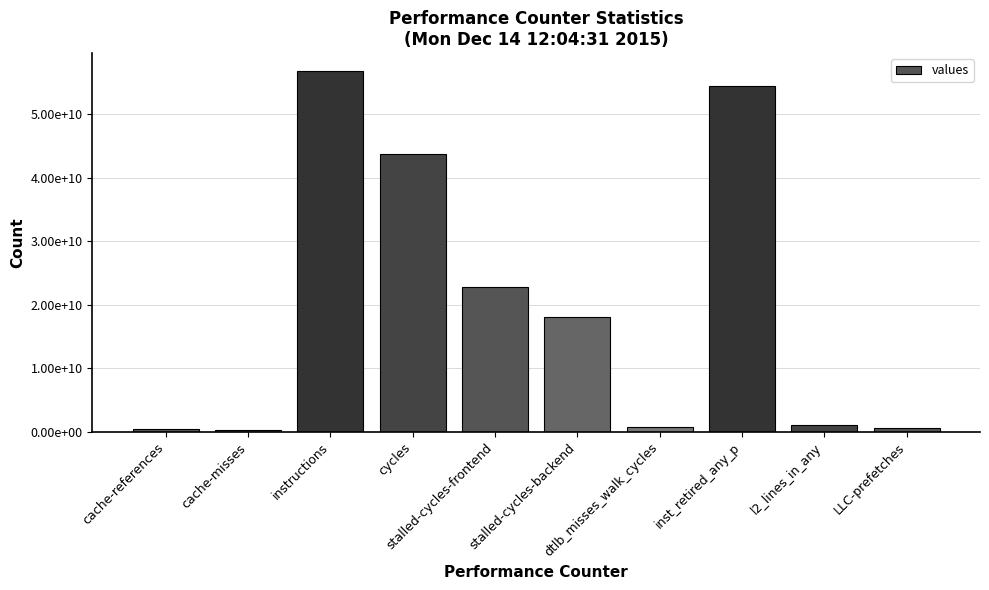

What is the sum of all values?

198819925930